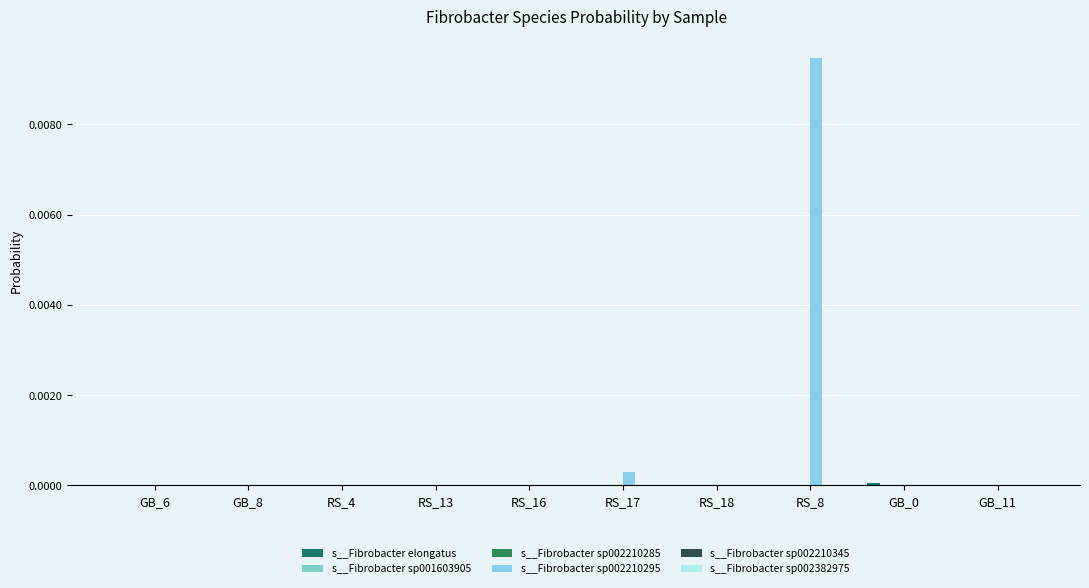

At which label is s__Fibrobacter sp001603905 closest to 0?

GB_0